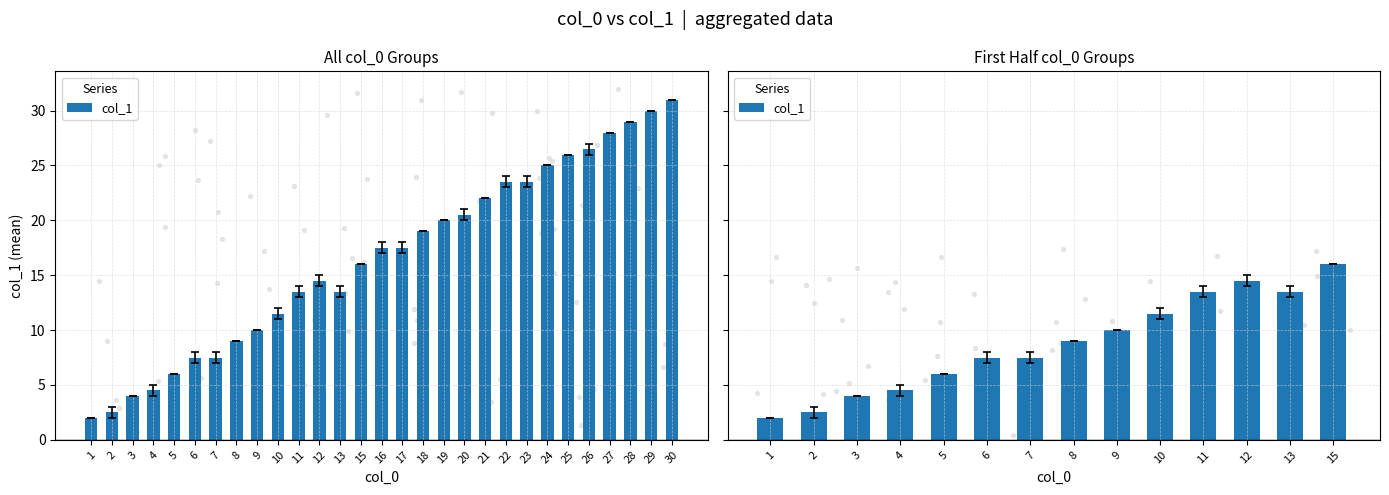

Which has a higher value, 6 or 8?

8